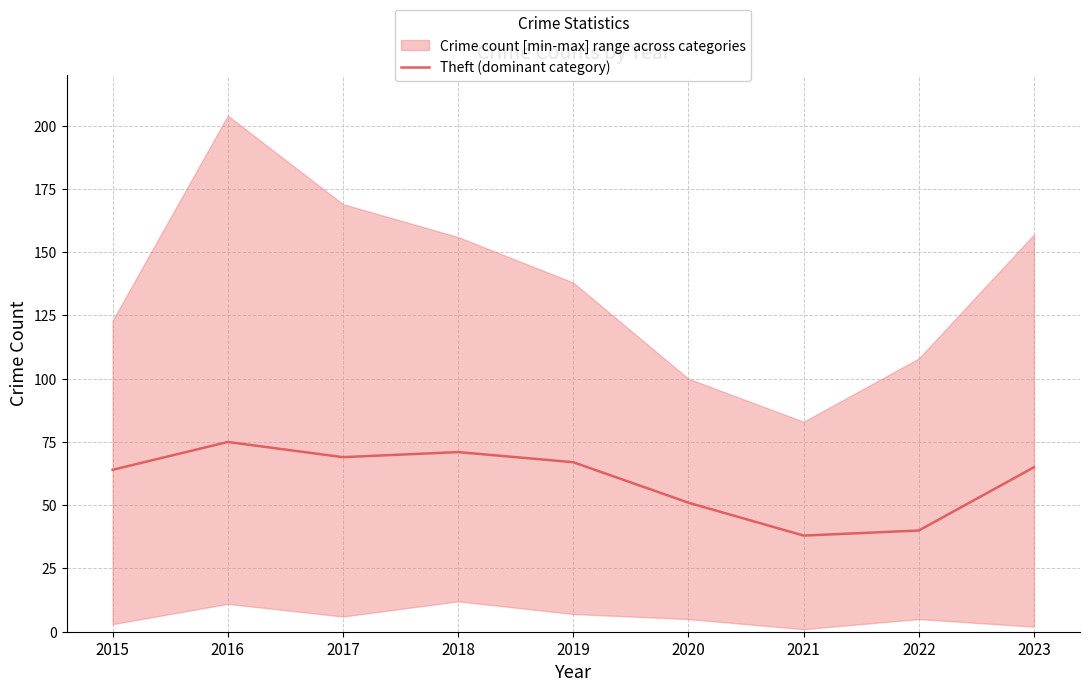

Which has a higher value, 2016 or 2015?

2016